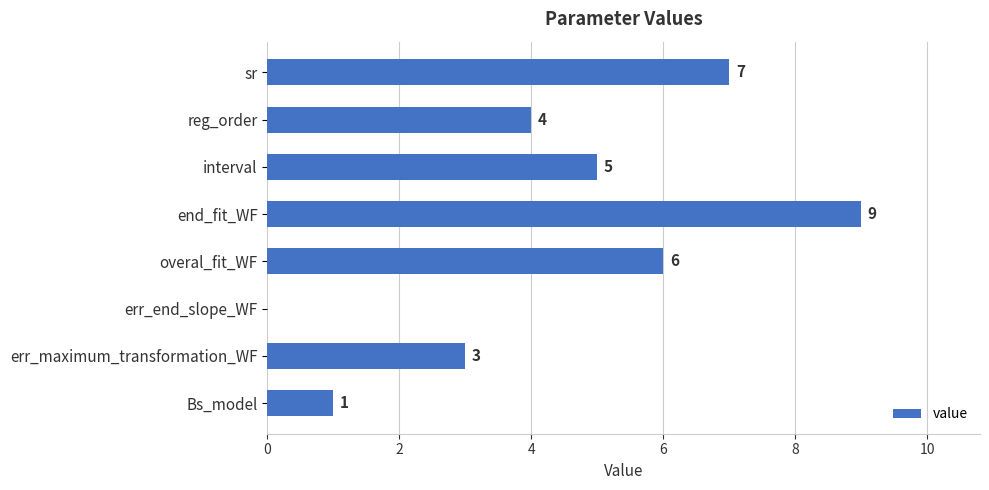

Reading bottom to top, list all the values displayed in this chart.

Bs_model=1	err_maximum_transformation_WF=3	err_end_slope_WF=0	overal_fit_WF=6	end_fit_WF=9	interval=5	reg_order=4	sr=7